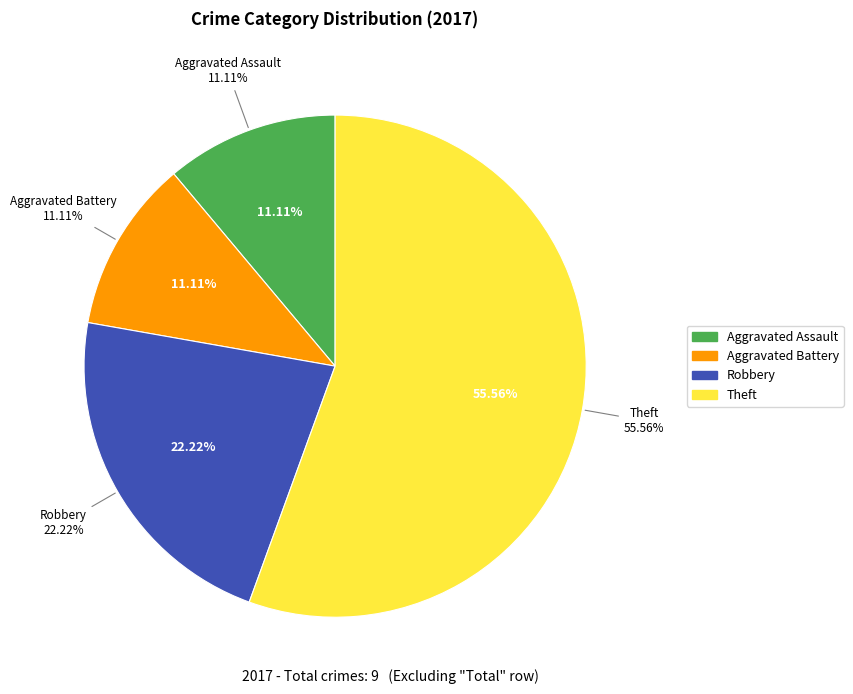

Does Theft represent more than half of the total?

Yes